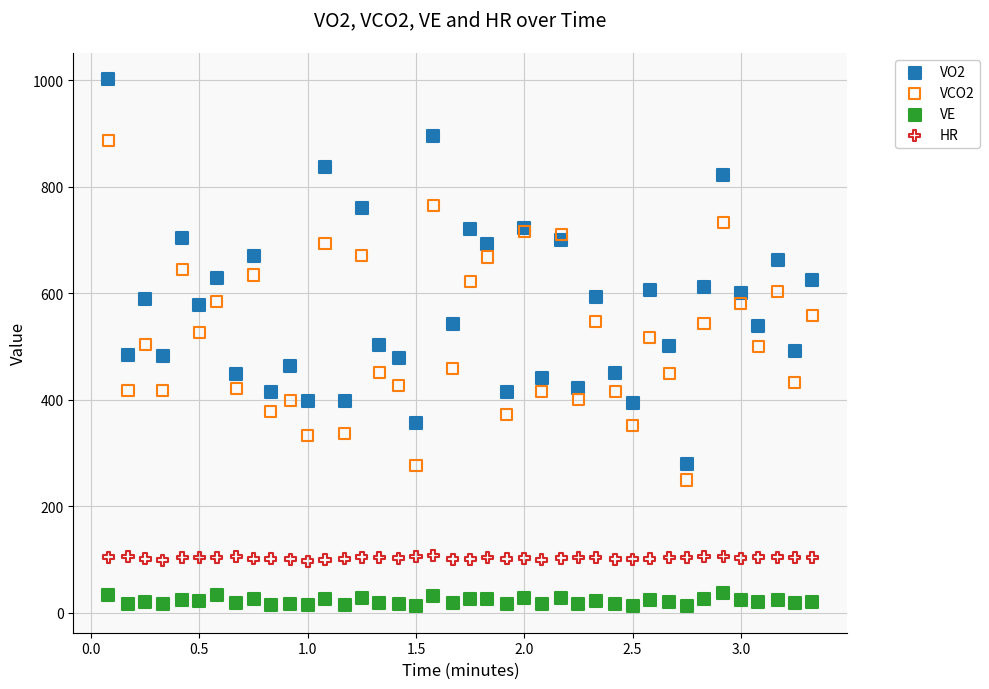

Which series reaches the minimum Y coordinate?

VE